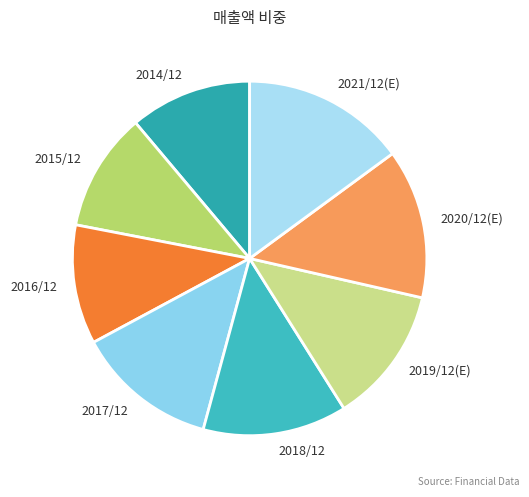

Is there any slice that represents more than half of the pie?

No